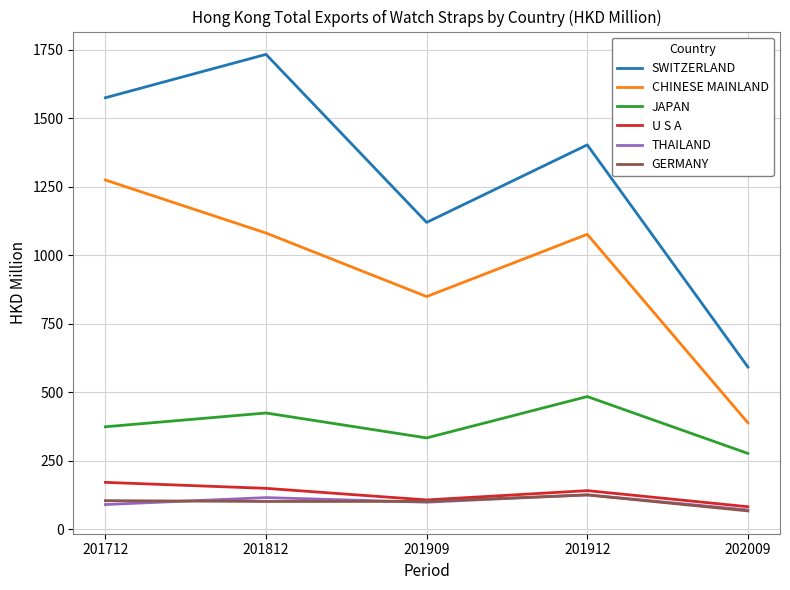

What are all the series names shown in the legend?

SWITZERLAND, CHINESE MAINLAND, JAPAN, U S A, THAILAND, GERMANY